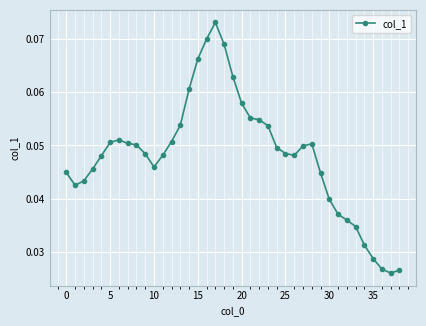

How many values are between 0 and 1?

39